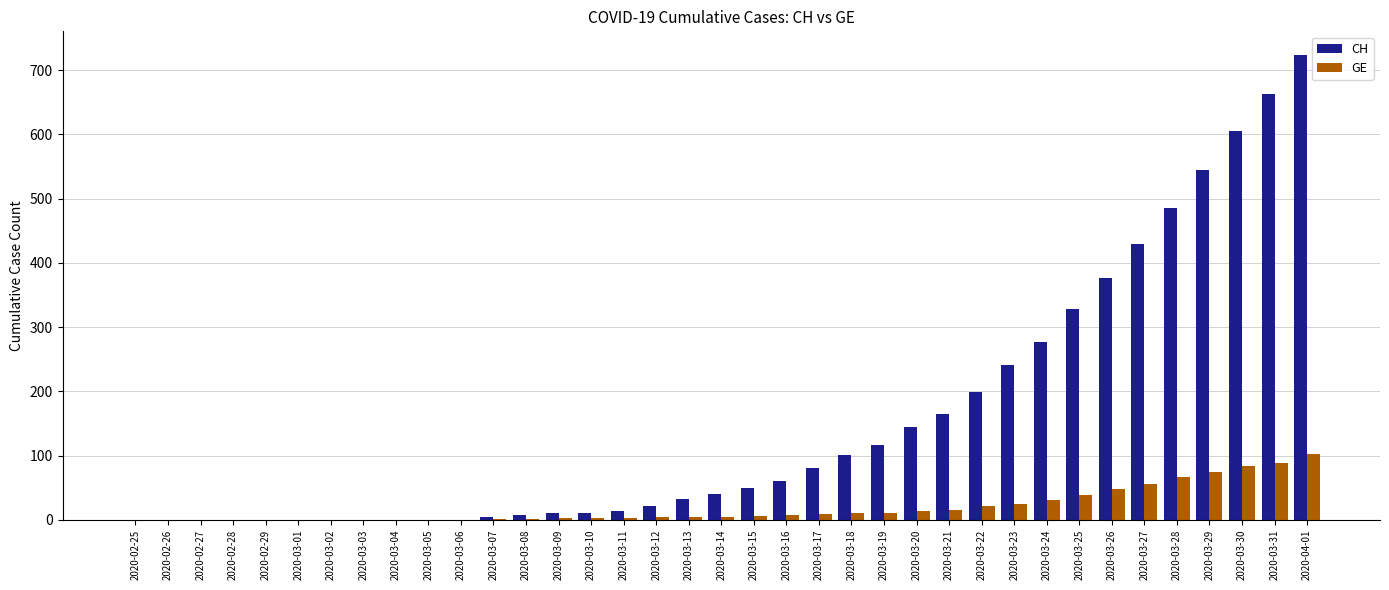

Count the number of data series in this chart.

2